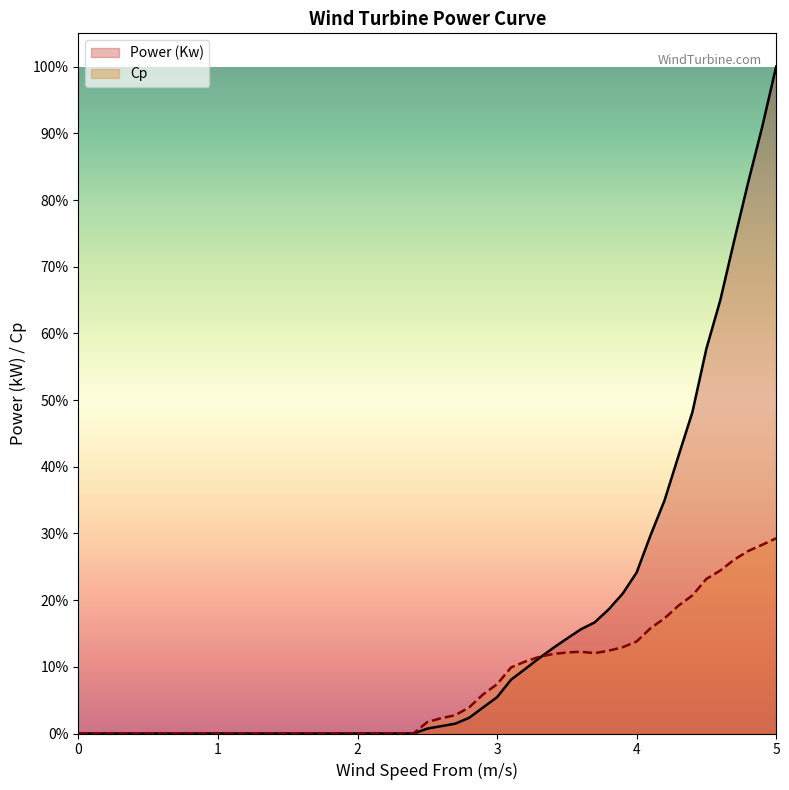

Count the number of data series in this chart.

2